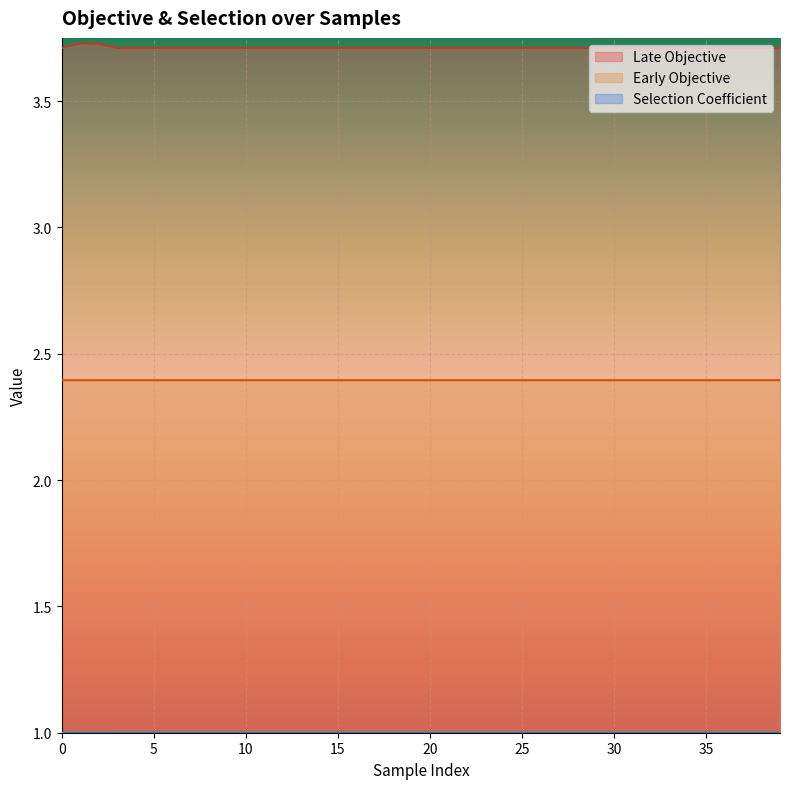

Is it true that Early Objective equals 3.8 at 5?

False